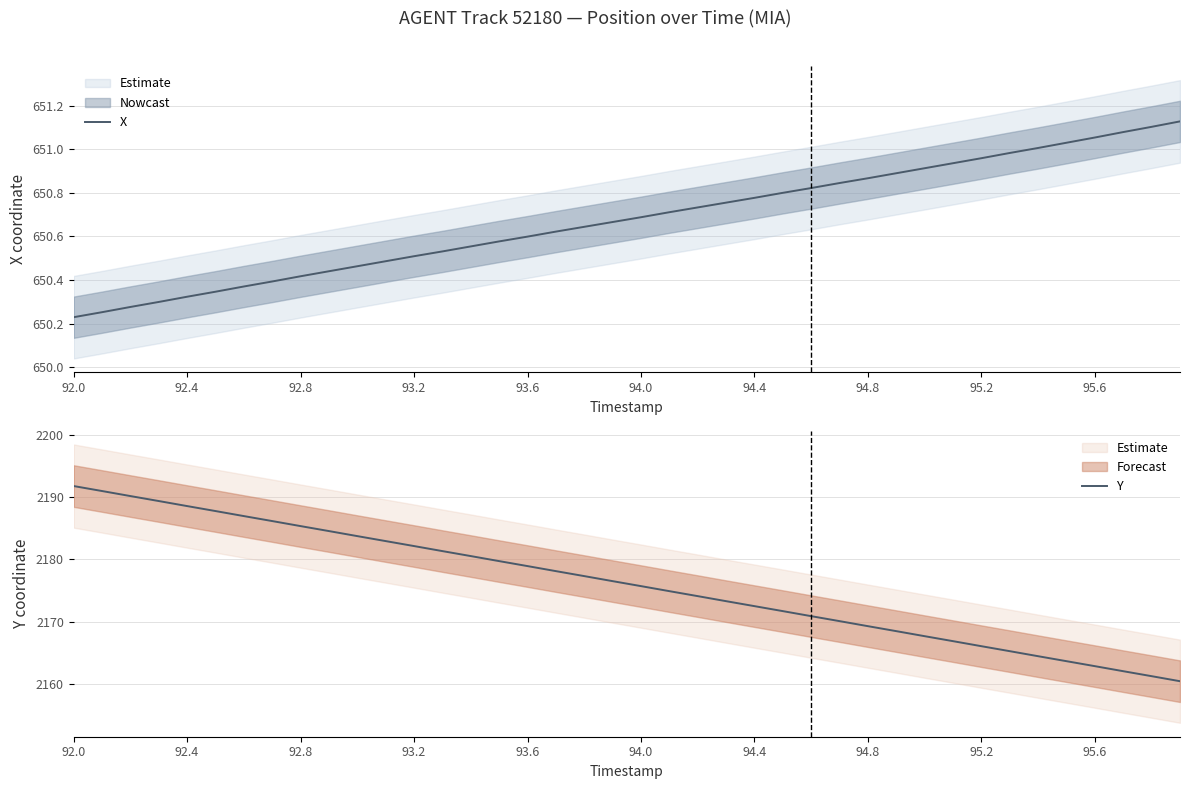

Count the number of categories in the chart.

40